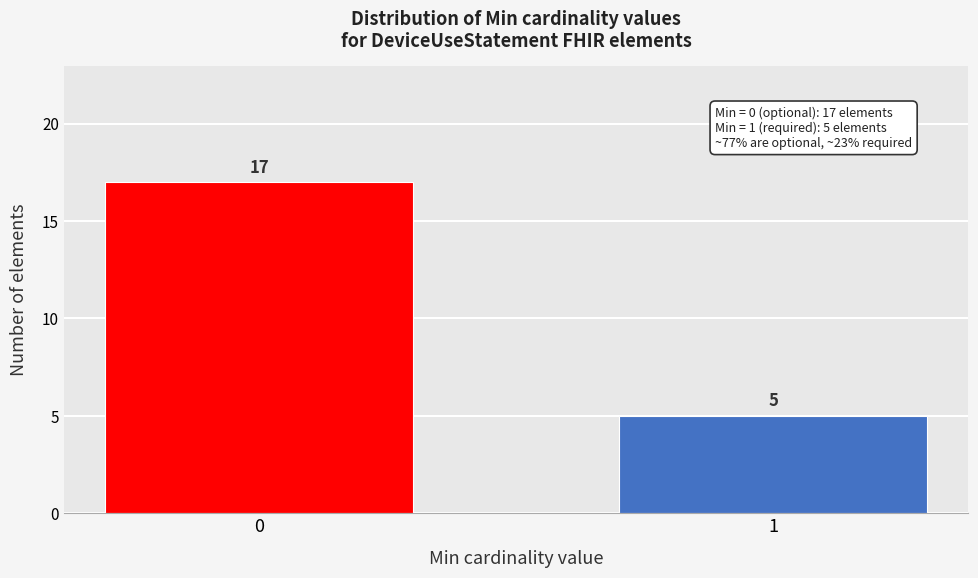

Reading left to right, what are all the values shown in this chart?

17	5